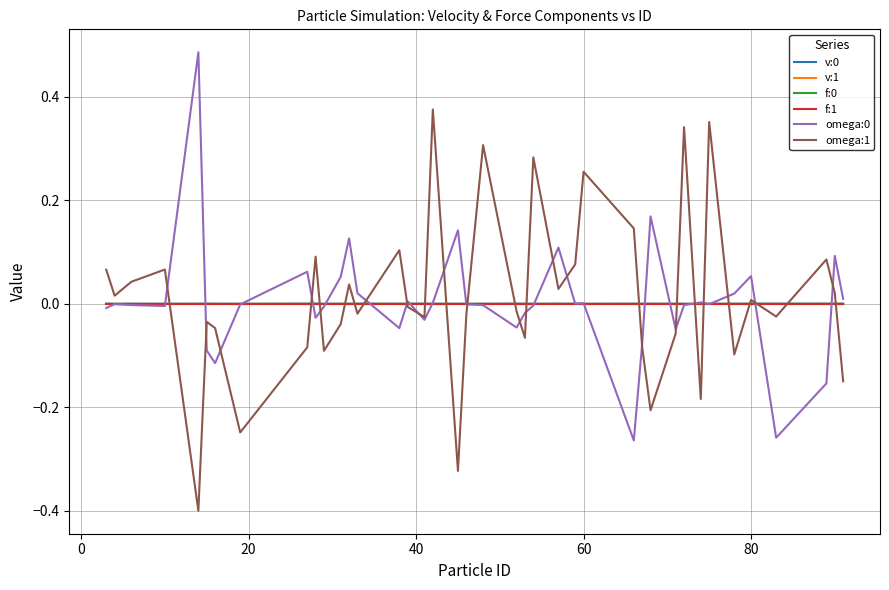

Which series ends up on top after the final intersection of omega:1 and f:1?

f:1